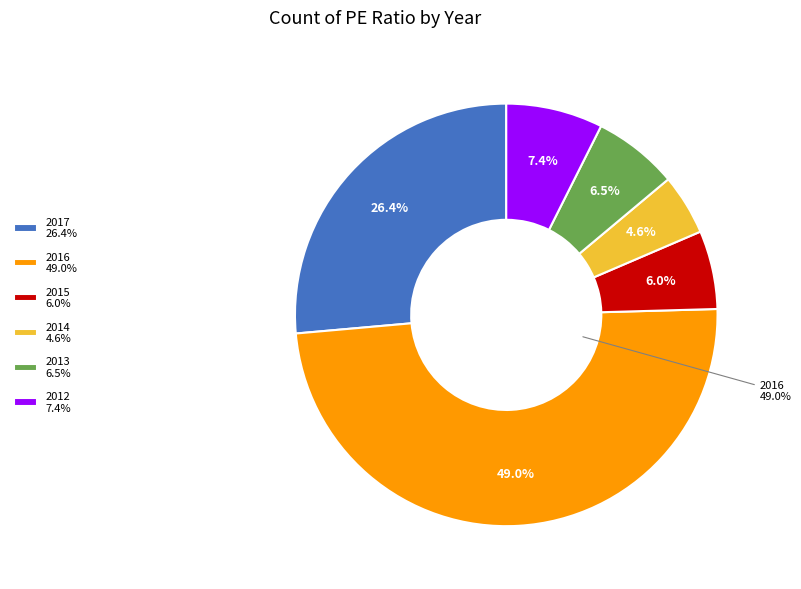

To the nearest percent, what is the average slice percentage?

17%